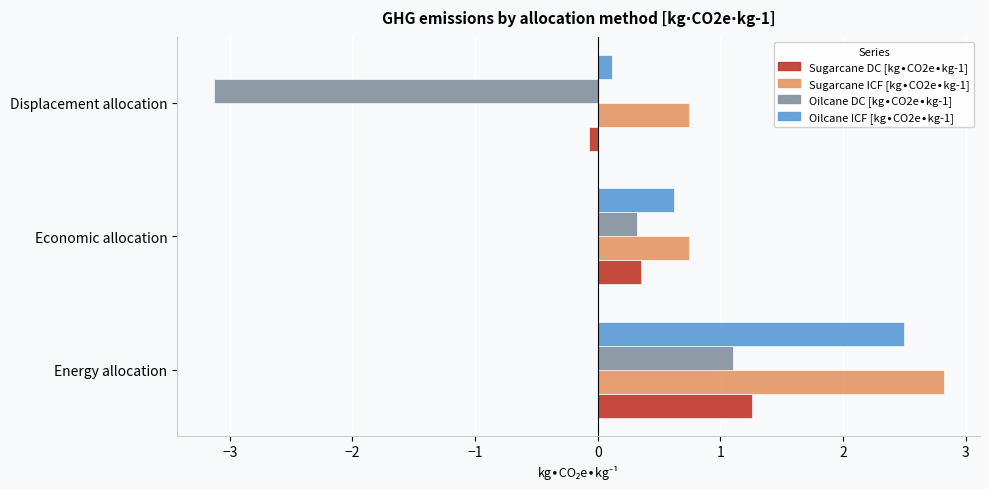

What is the smallest value displayed?

-3.1